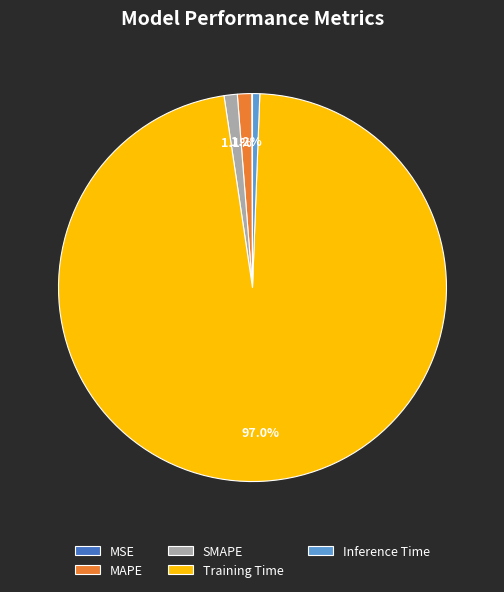

Is the sum of SMAPE and Inference Time greater than half?

No